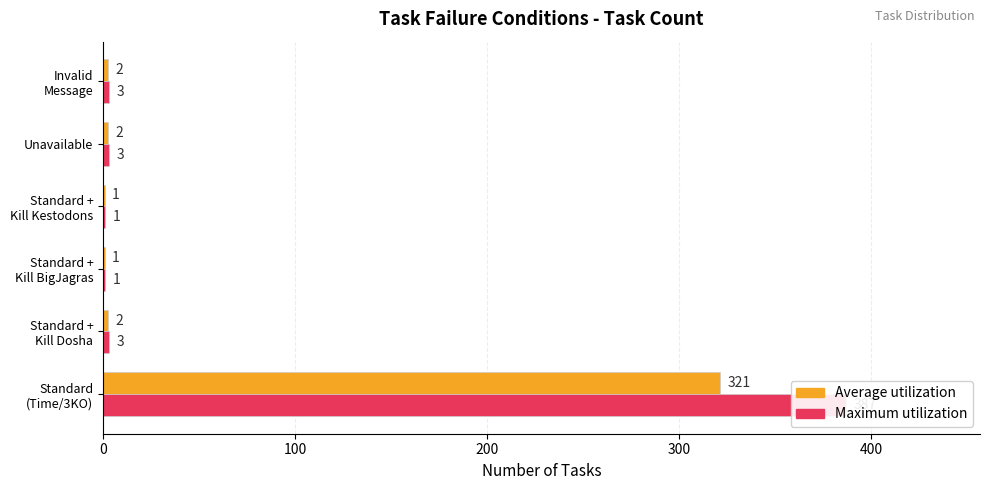

At how many categories does at least one series exceed 117?

1